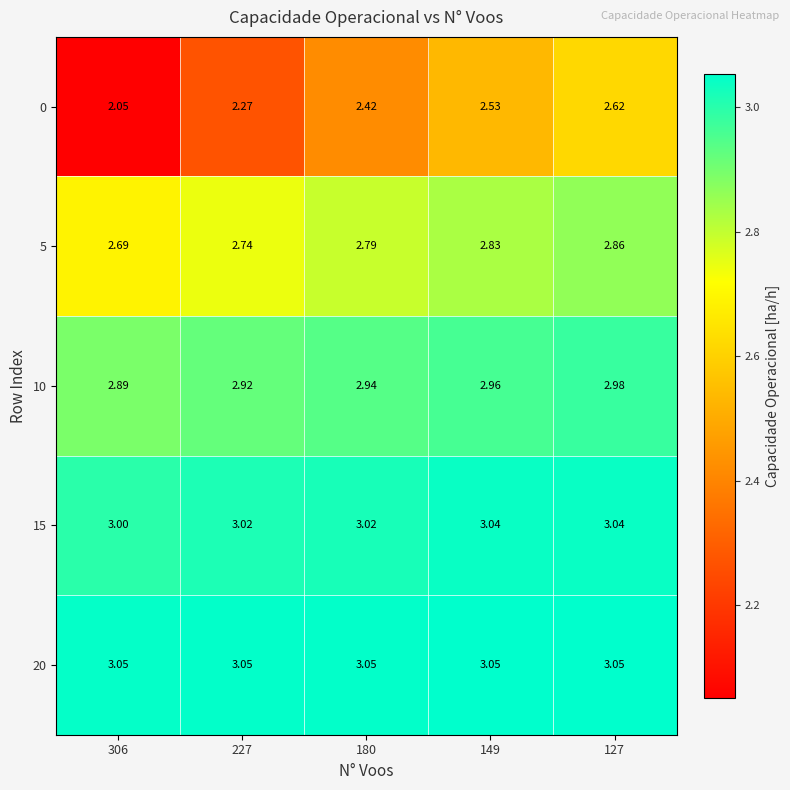

Is the value of 20 at 180 greater than the value of 5 at 127?

Yes